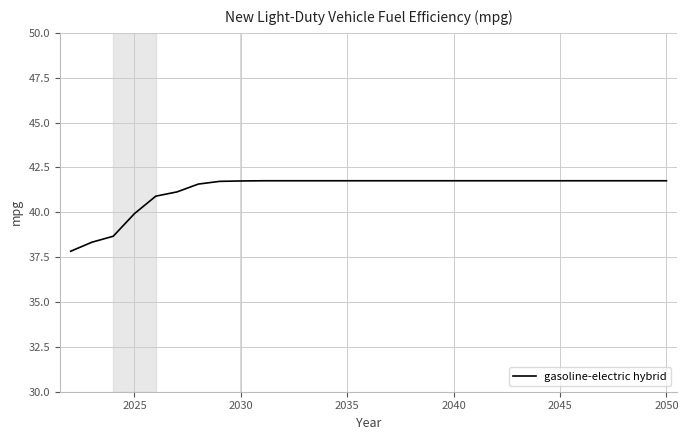

What is the difference between the maximum and minimum values?

3.9